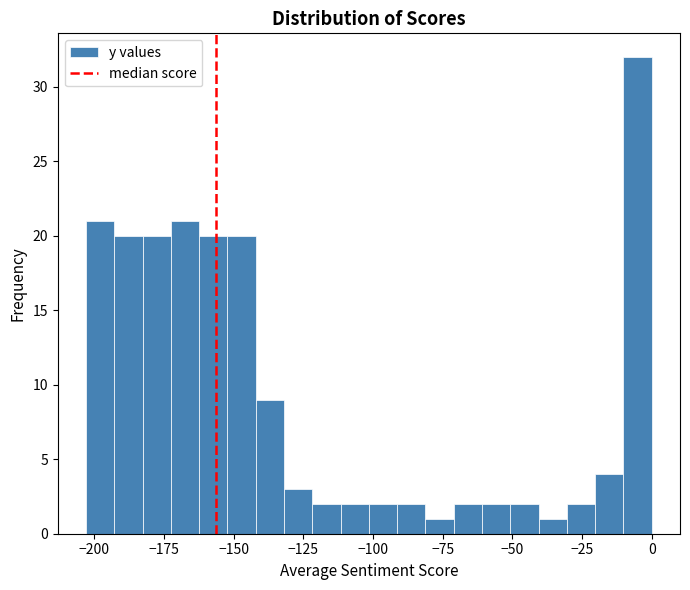

Read against the x-axis, roughly where is the centre of the tallest bar?

-5